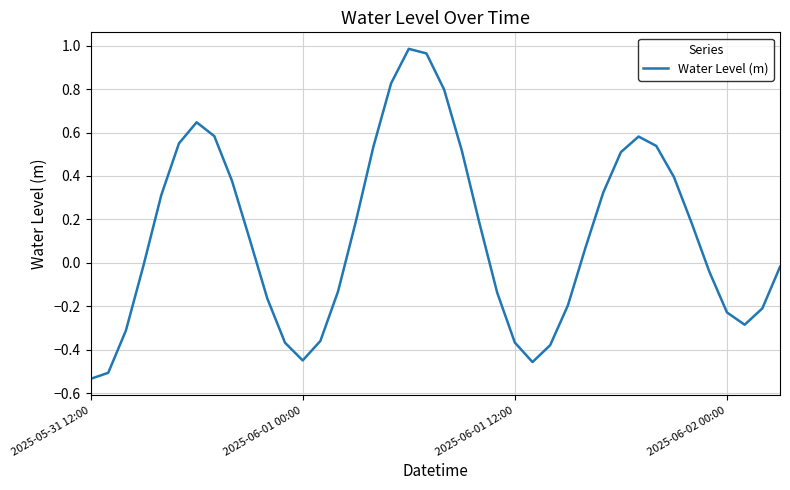

What is the difference between the maximum and minimum values?

1.5